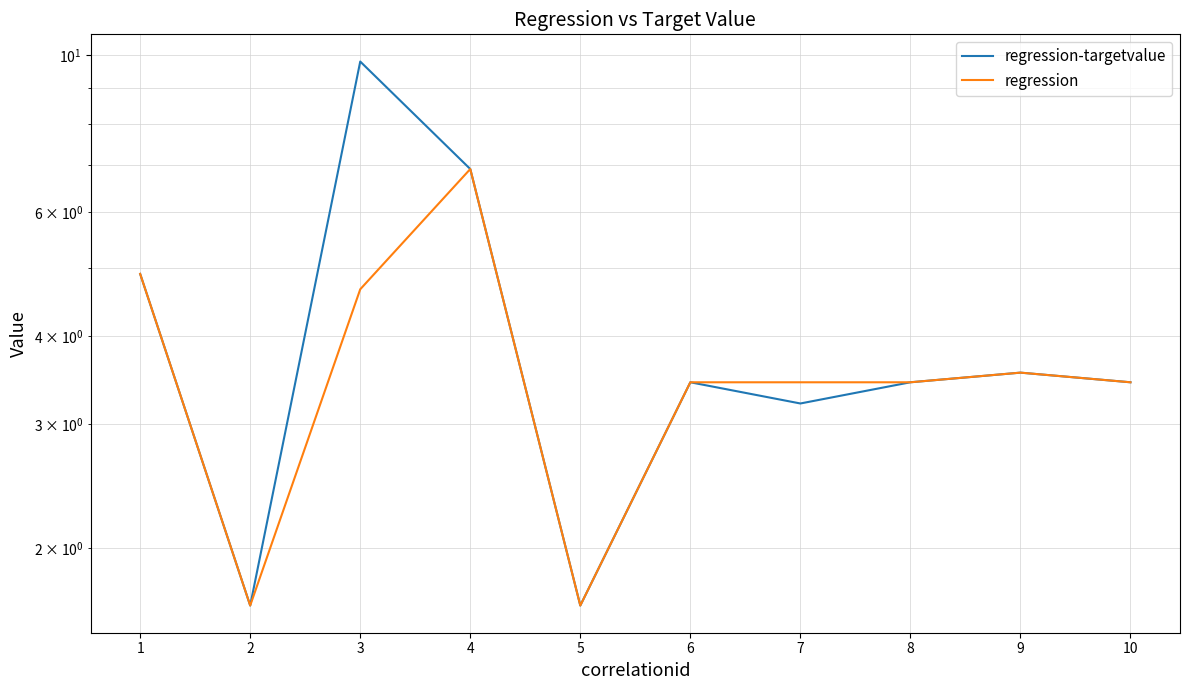

Which label corresponds to the smallest value in the chart?

2